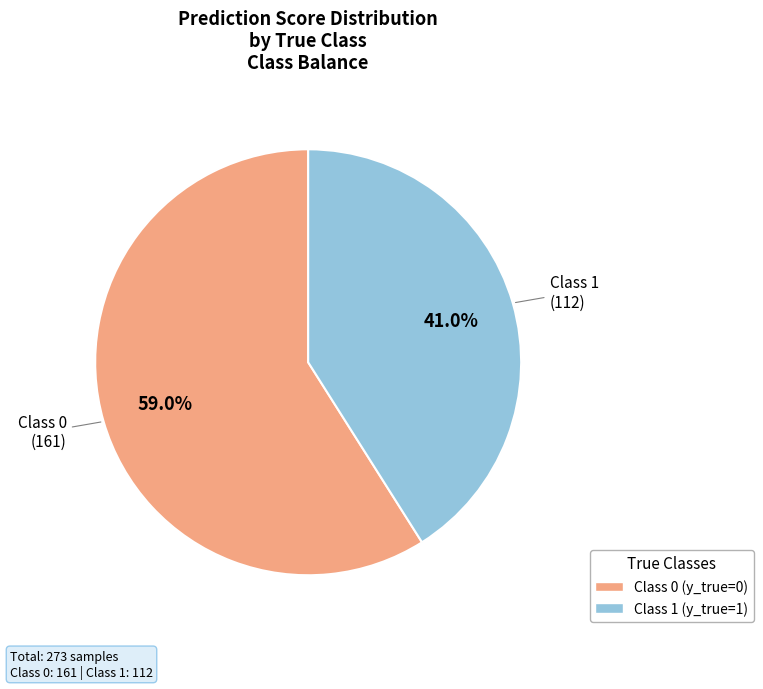

Is there a majority slice in this chart?

Yes